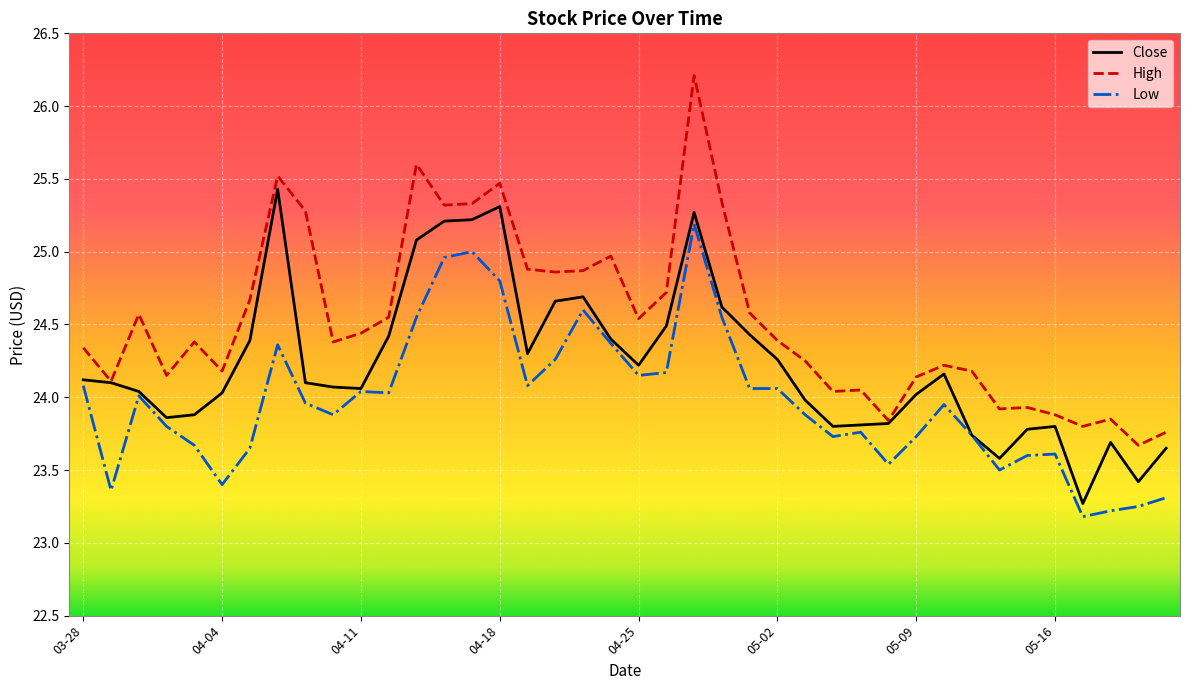

True or false: High and Low intersect in this chart.

False